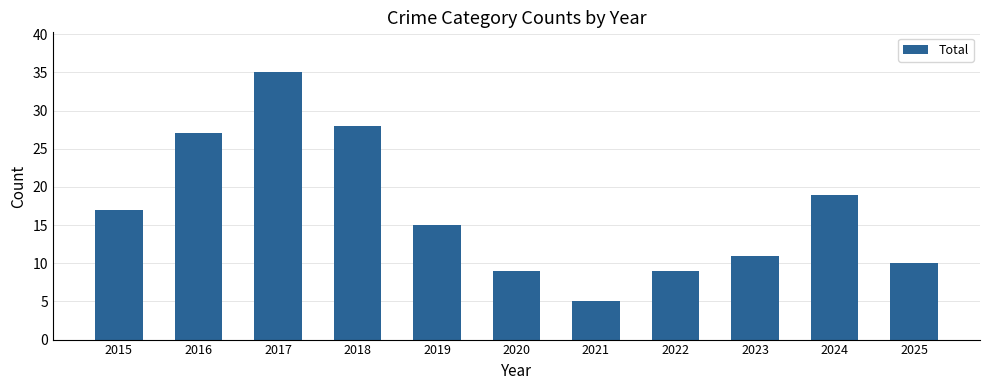

What is the sum of the values at 2016 and 2022?

36